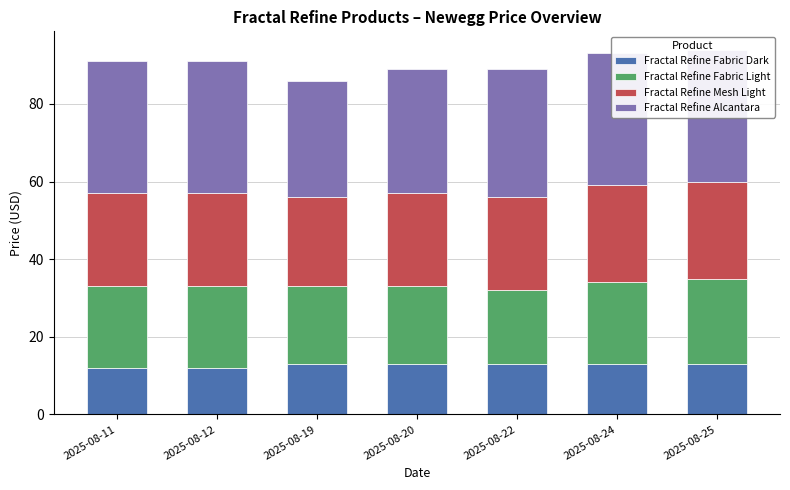

What is the average value of the Fractal Refine Alcantara series?

33